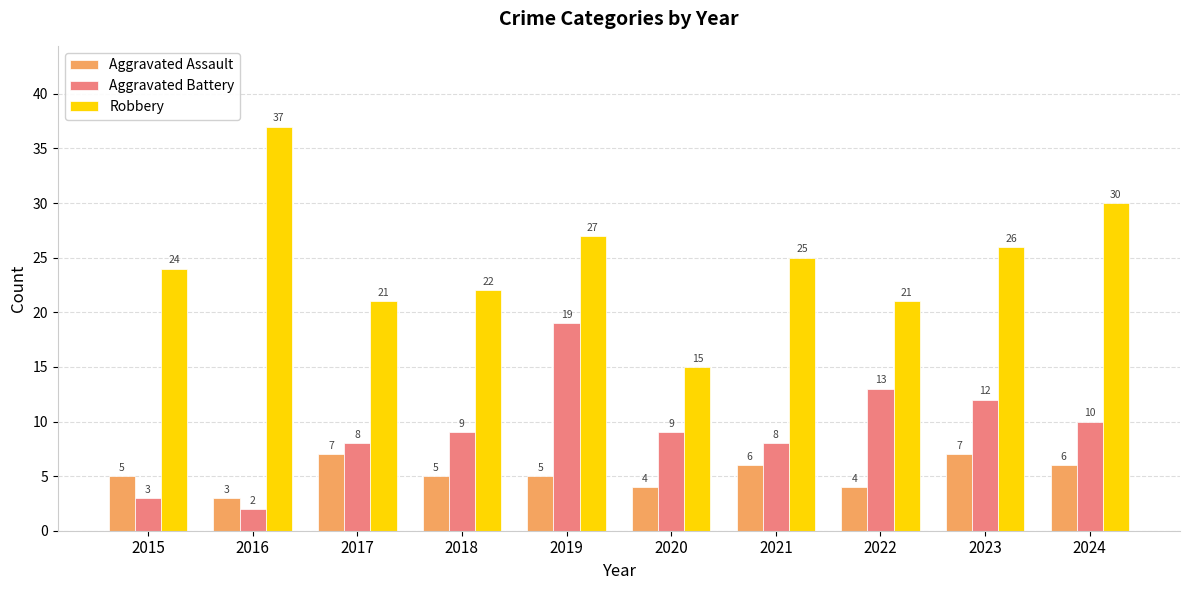

At which category is the sum across all series the highest?

2019